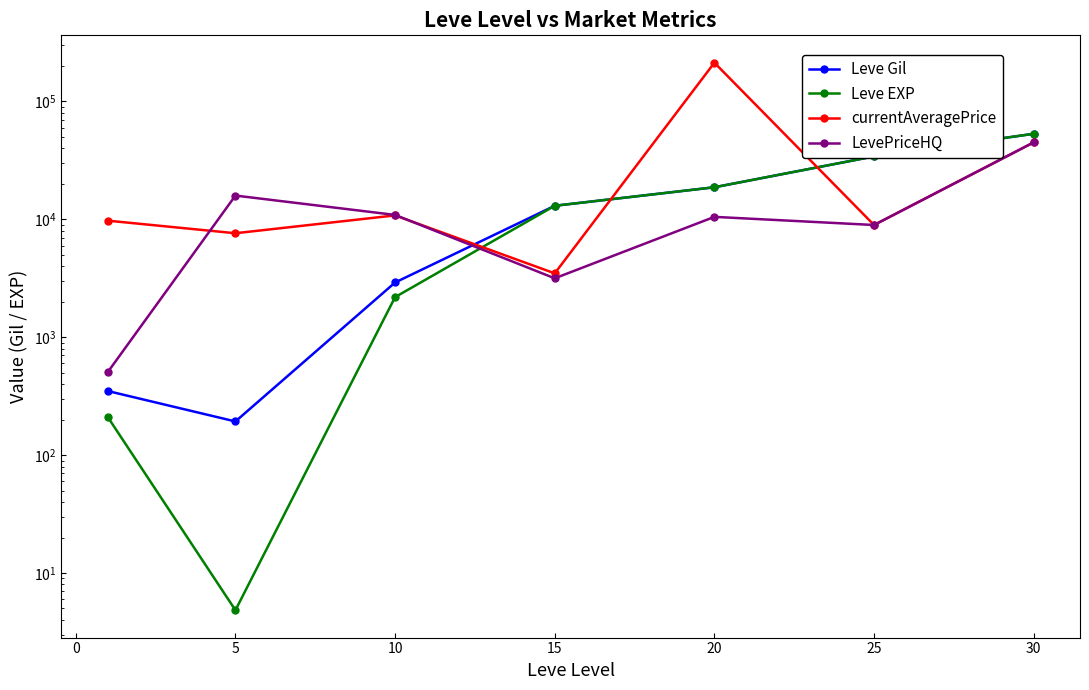

True or false: LevePriceHQ has more than 2 interior local peaks.

False